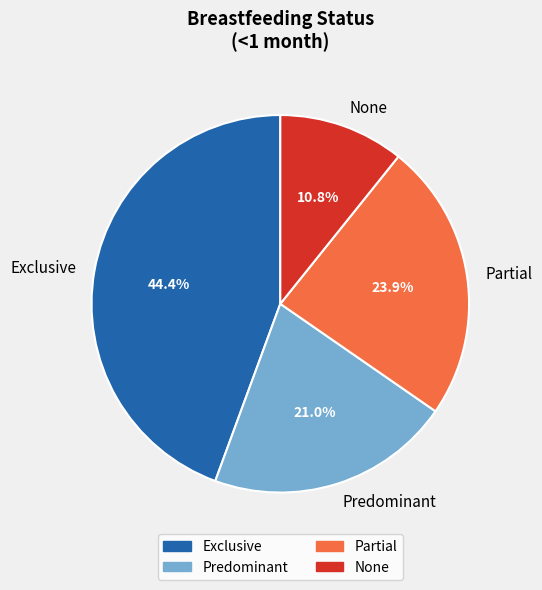

To the nearest percent, what is the average slice percentage?

25%